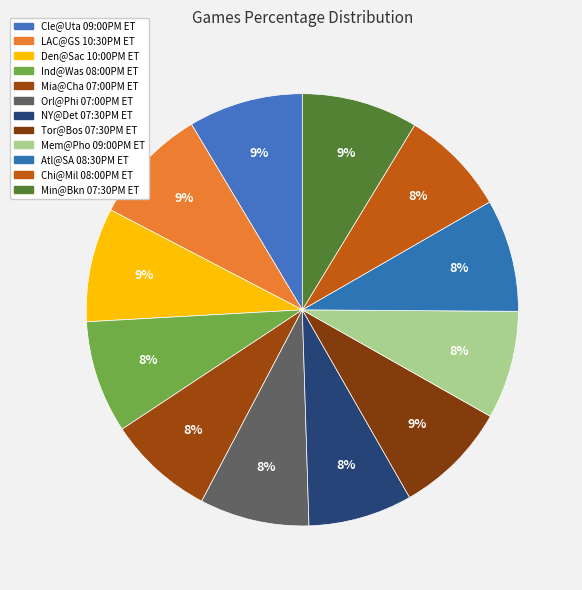

Is there a majority slice in this chart?

No